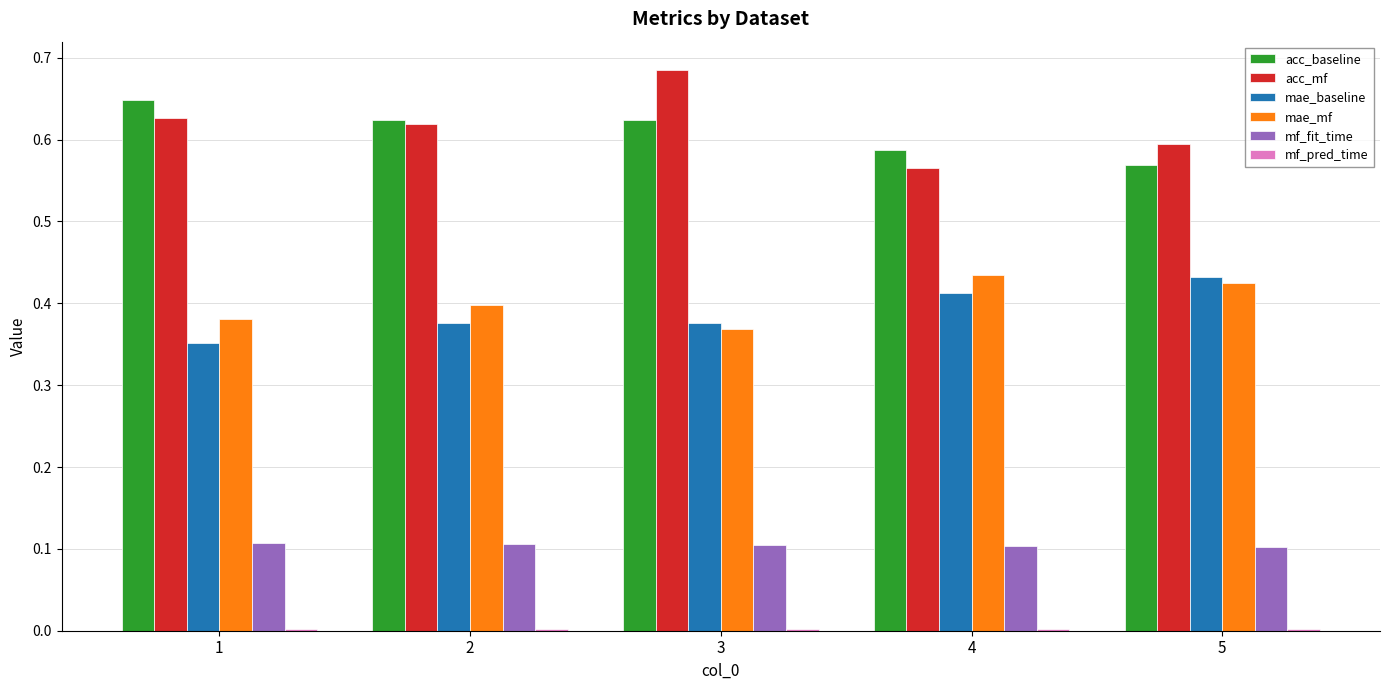

True or false: acc_baseline has a value of 0.6 at 2.

True